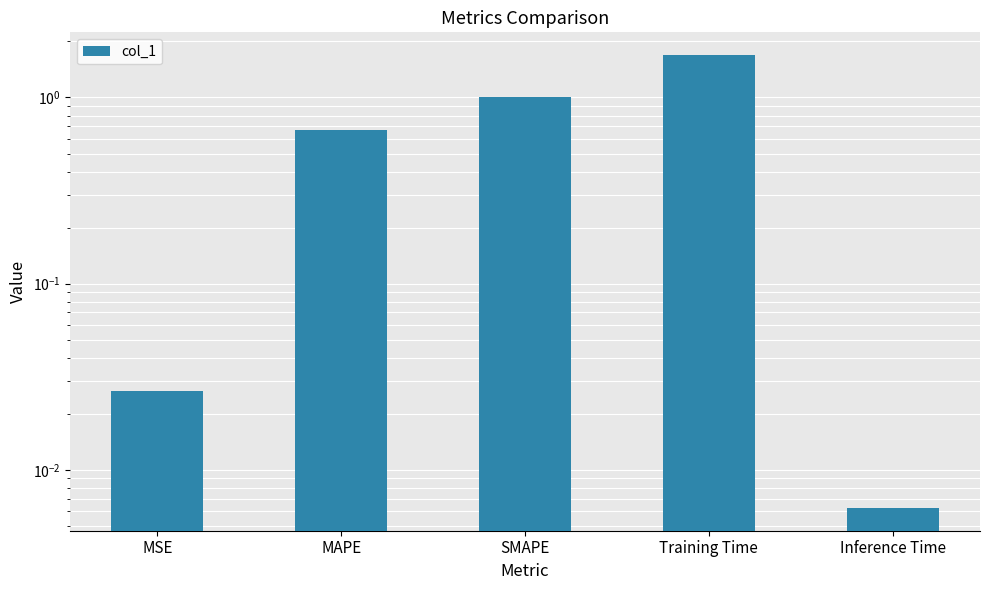

What is the sum of the values at Training Time and MAPE?

2.4